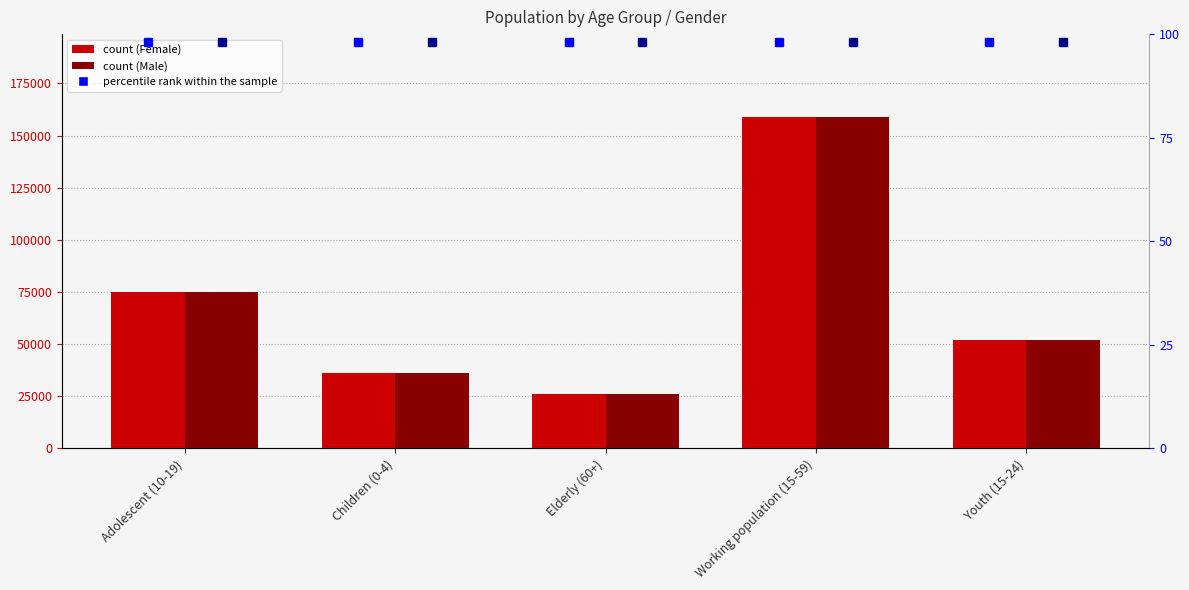

Reading left to right, what are all the values shown in this chart?

Female: 75177	35999	26022	158929	52080
Male: 75177	35999	26022	158929	52080
percentile rank (Female): 98	98	98	98	98
percentile rank (Male): 98	98	98	98	98